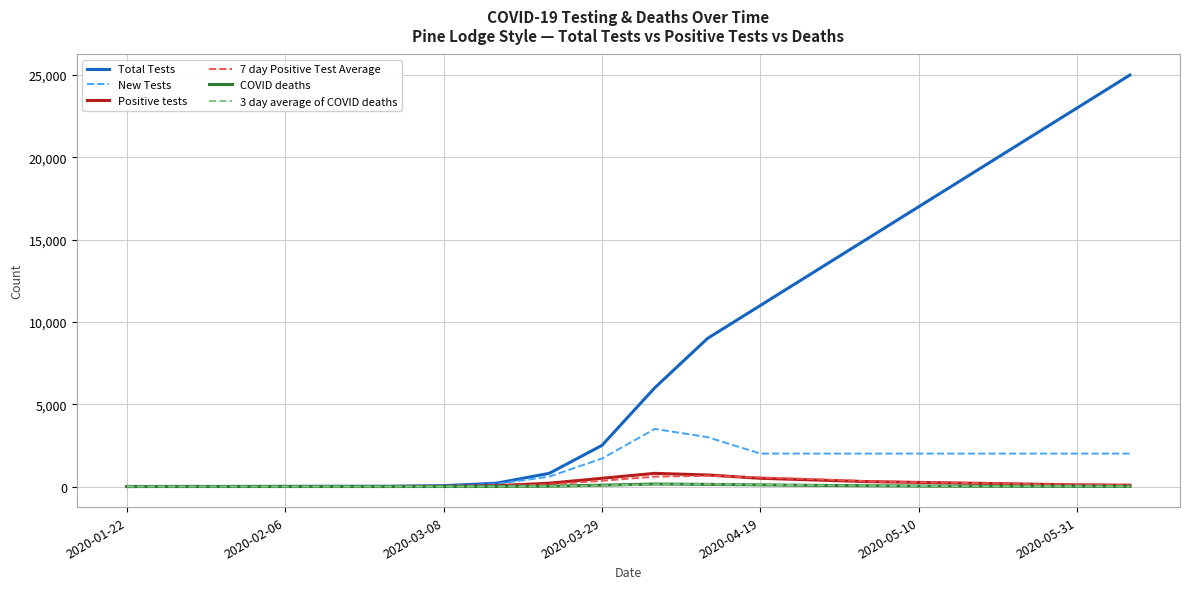

What is the difference between the maximum and minimum values in the Total Tests series?

24999.0